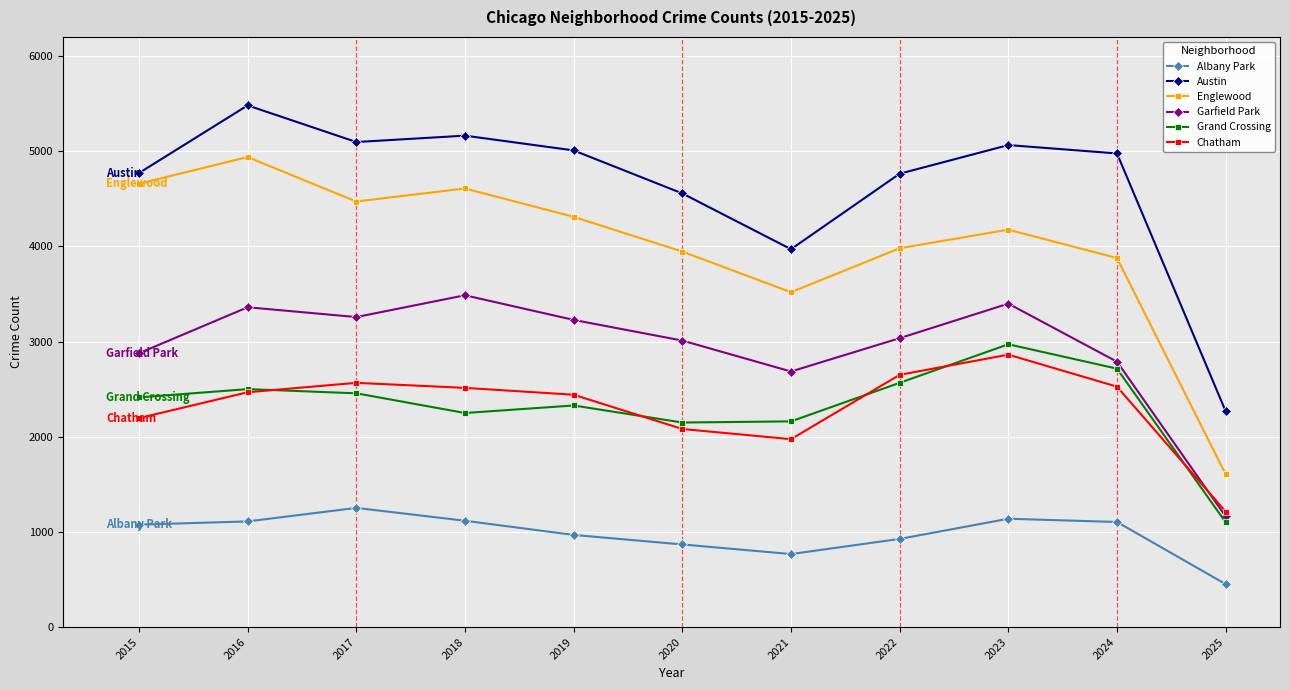

Which series has the largest total across all categories?

Austin